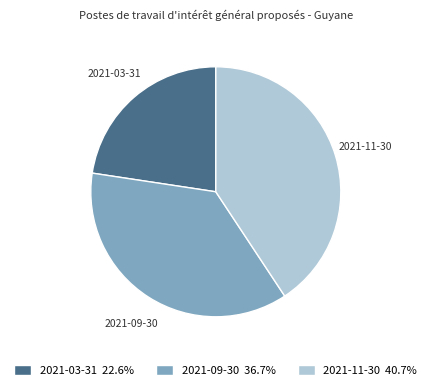

Do 2021-11-30 40.7% and 2021-03-31 22.6% together represent more than half of the pie?

Yes